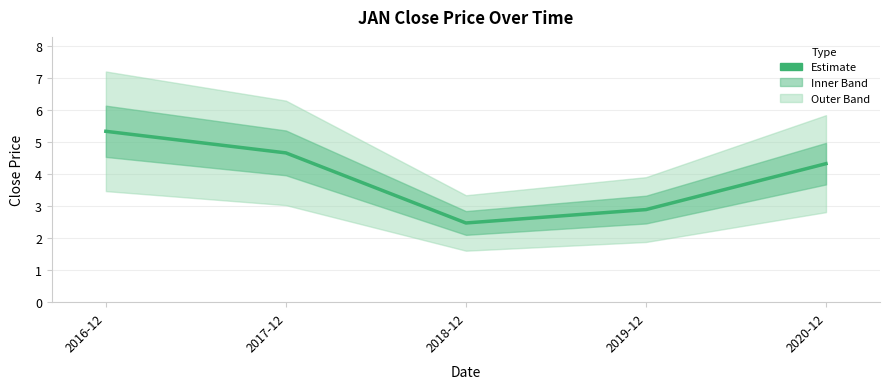

Which label corresponds to the largest value in the chart?

2016-12